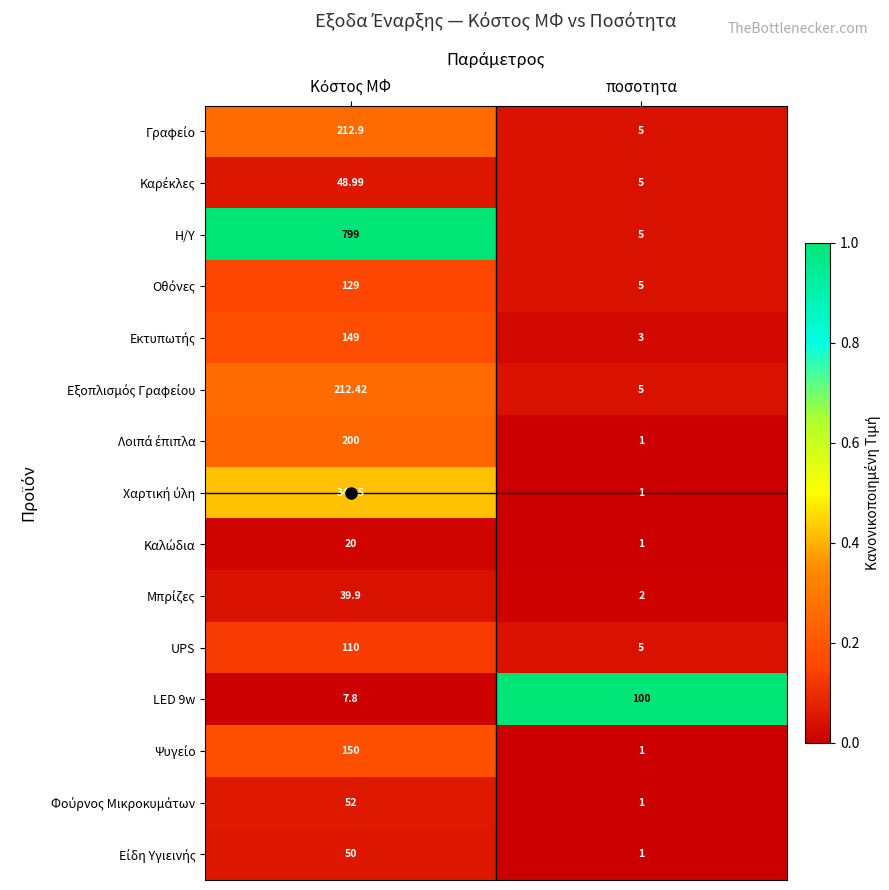

Which series has the largest total across all categories?

Η/Υ